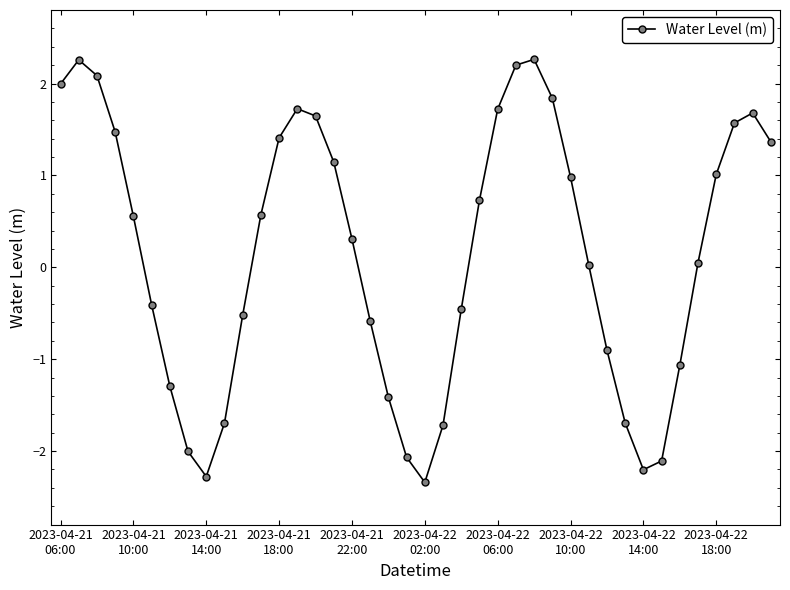

How many negative values are there?

17